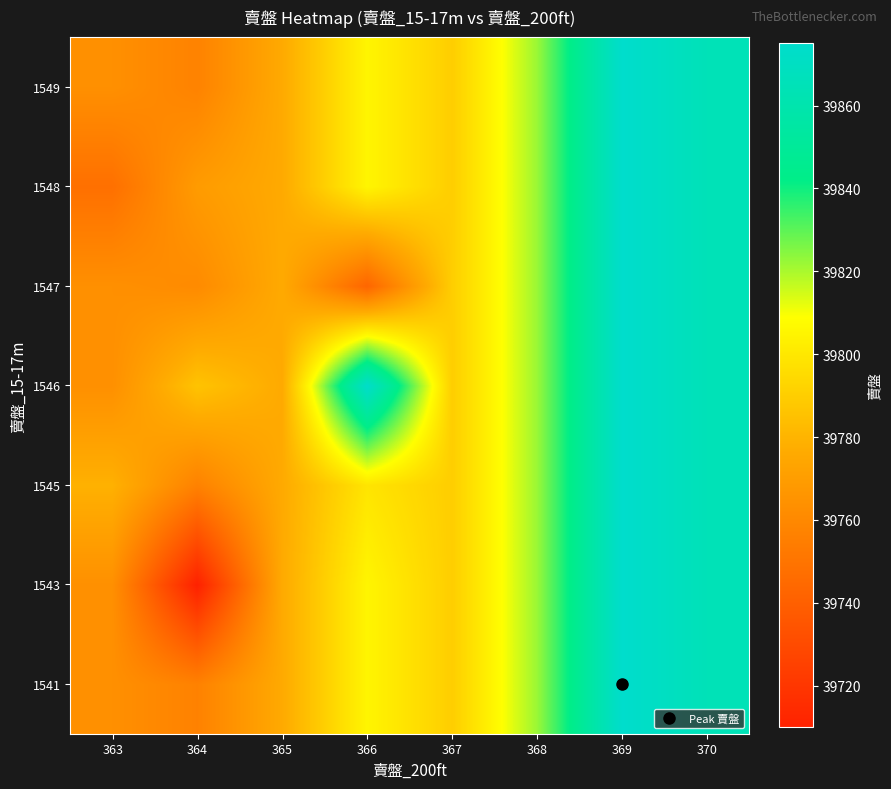

Count the number of data series in this chart.

7